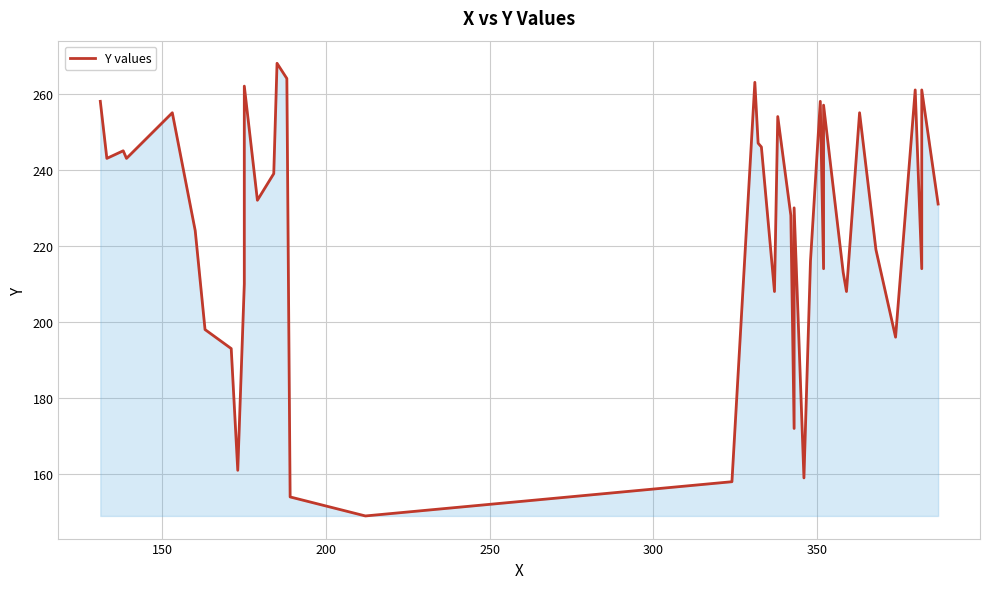

True or false: the data shows 301 at 7.

False